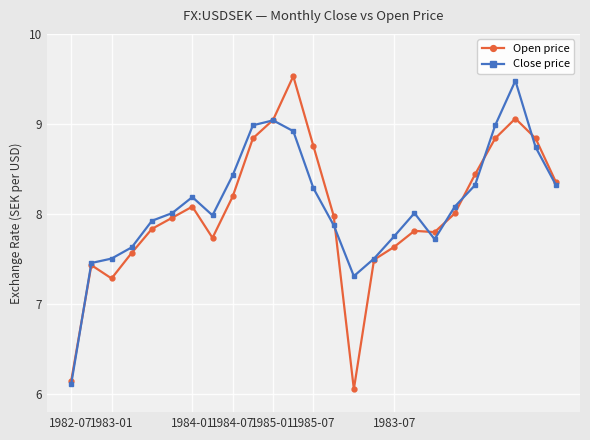

What is the maximum value for Close price?

9.5